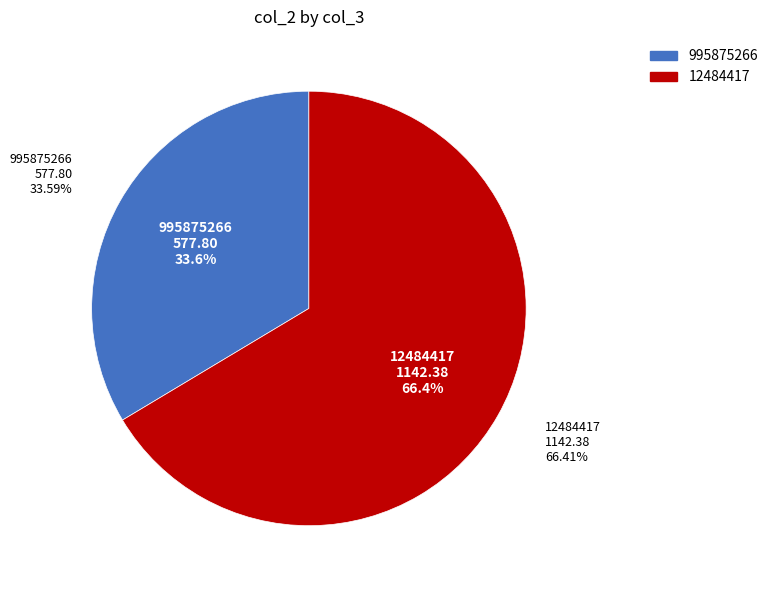

To the nearest percent, what percentage of the pie is 995875266?

34%